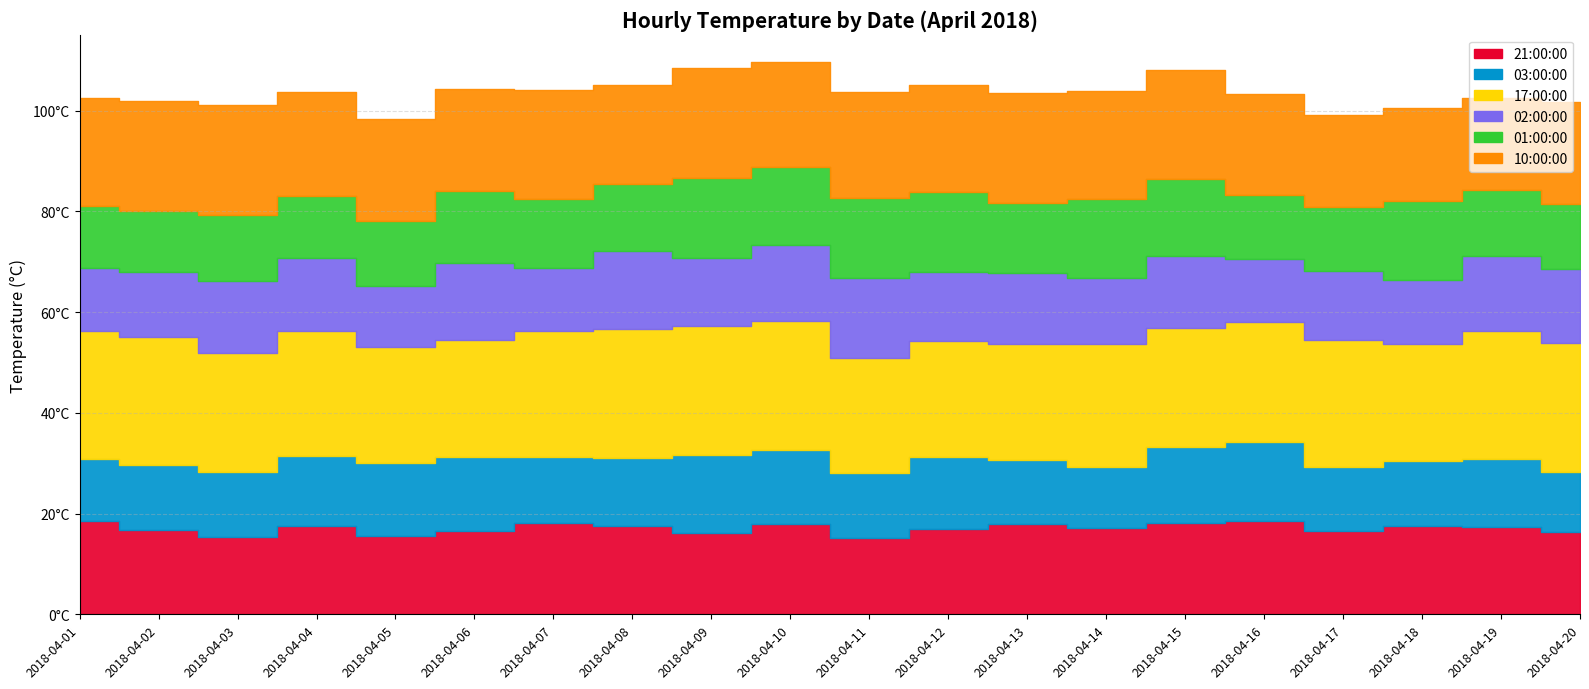

What is the average value of the 17:00:00 series?

24.4